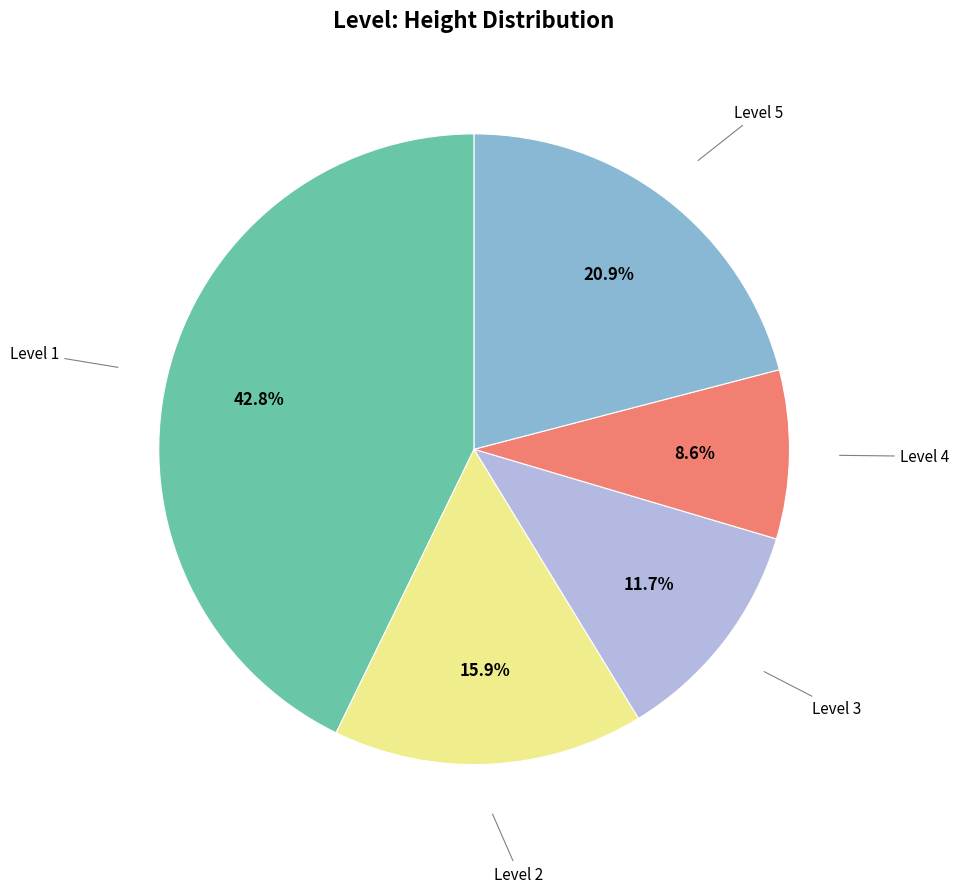

Is there a majority slice in this chart?

No